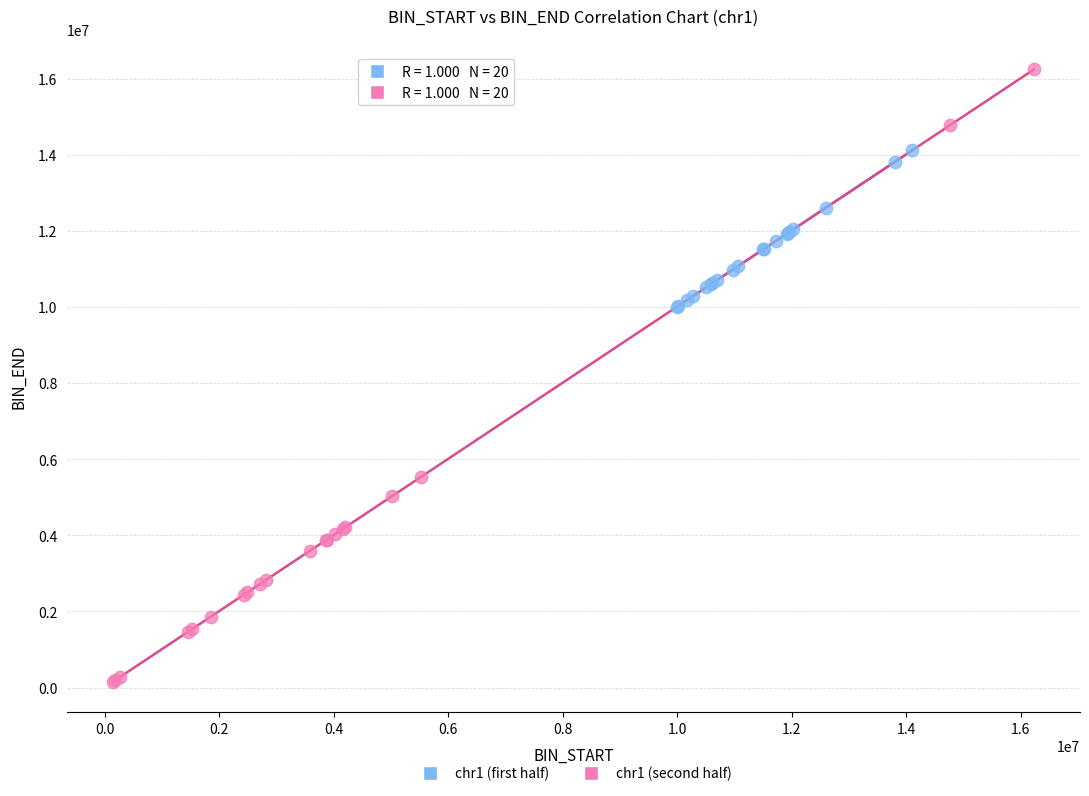

What are all the series names shown in the legend?

chr1 (first half), chr1 (second half)